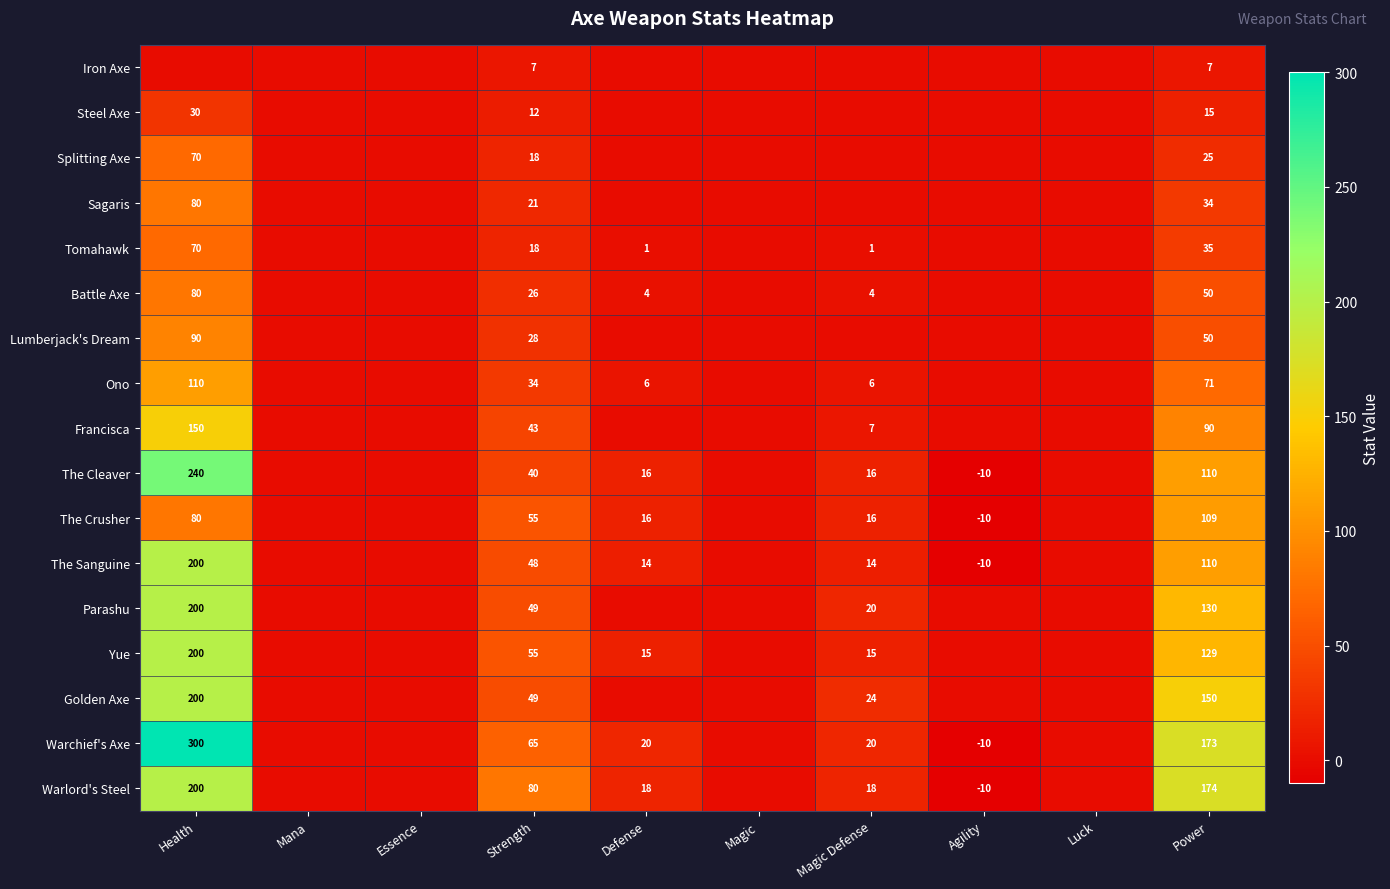

What is the difference between the highest and lowest values at Strength?

73